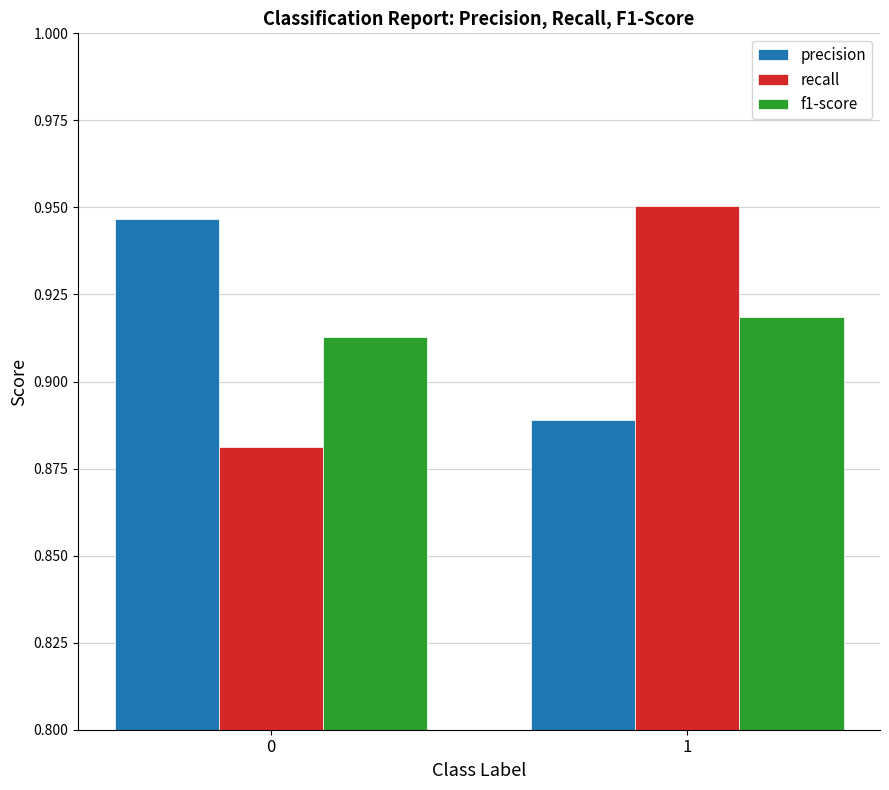

List the labels in order of f1-score value, smallest first.

0, 1